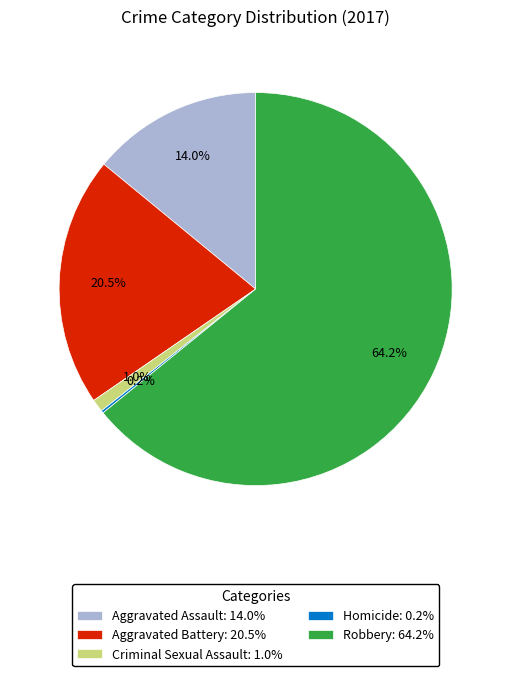

Does Criminal Sexual Assault: 1.0% represent more than half of the total?

No